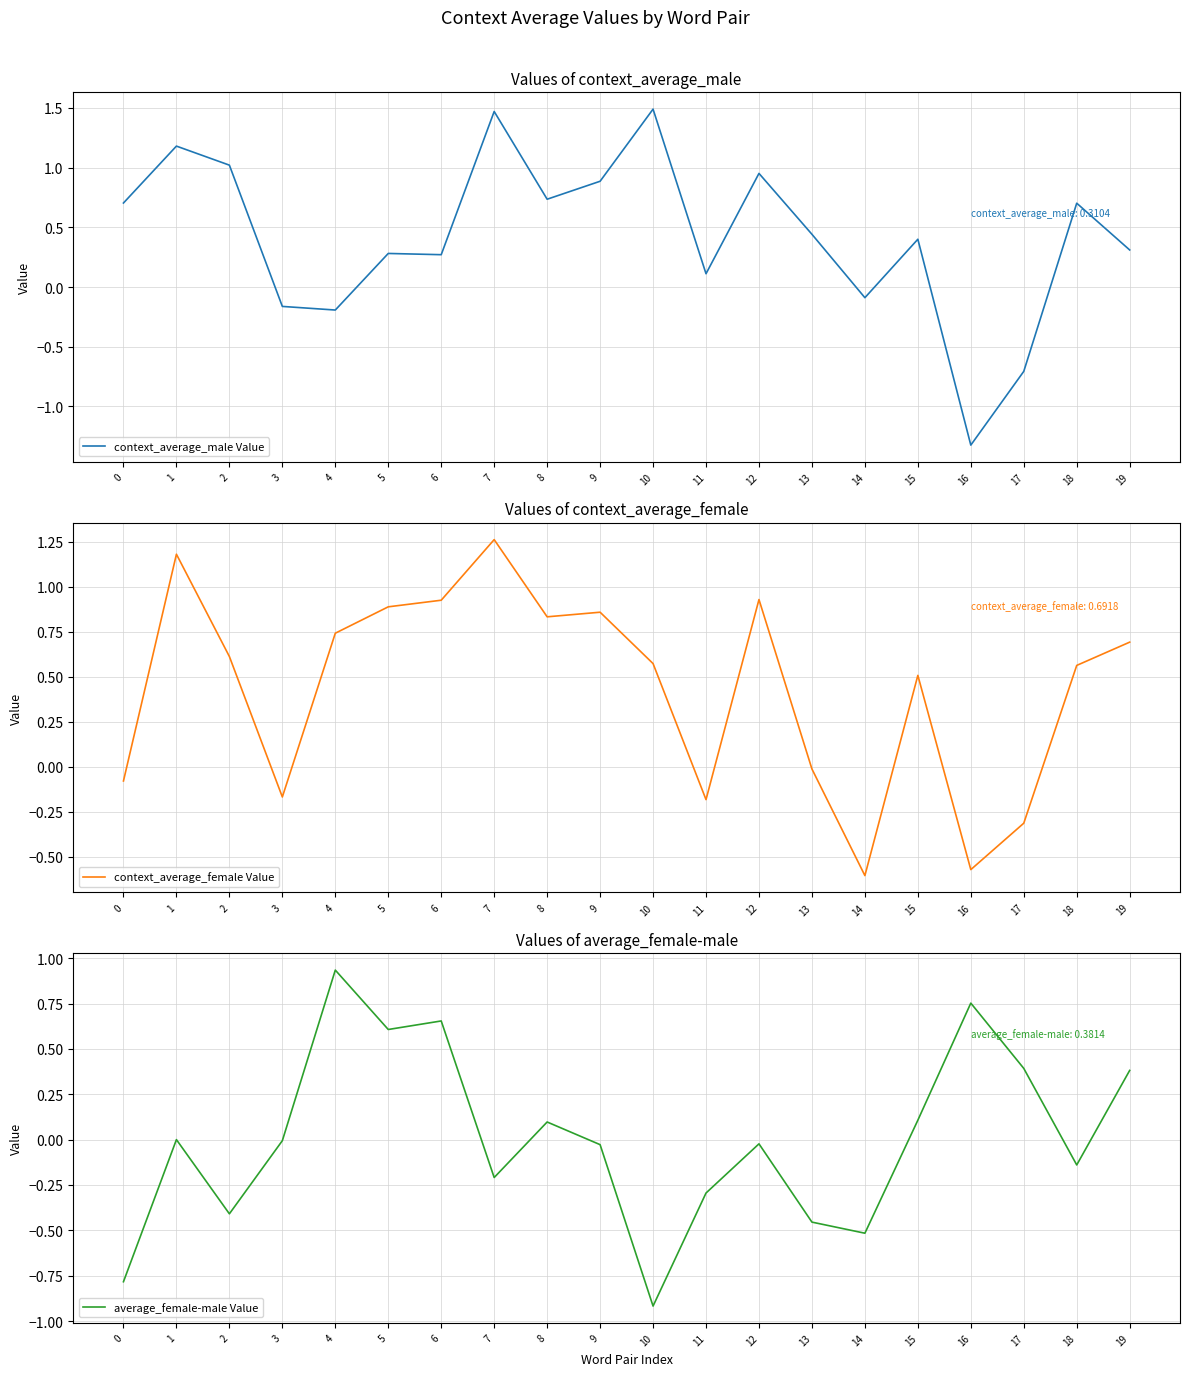

Reading left to right, transcribe all the data shown in this chart.

context_average_male Value: 0.7	1.2	1.0	-0.2	-0.2	0.3	0.3	1.5	0.7	0.9	1.5	0.1	1.0	0.4	-0.1	0.4	-1.3	-0.7	0.7	0.3
context_average_female Value: -0.1	1.2	0.6	-0.2	0.7	0.9	0.9	1.3	0.8	0.9	0.6	-0.2	0.9	-0.0	-0.6	0.5	-0.6	-0.3	0.6	0.7
average_female-male Value: -0.8	0.0	-0.4	-0.0	0.9	0.6	0.7	-0.2	0.1	-0.0	-0.9	-0.3	-0.0	-0.5	-0.5	0.1	0.8	0.4	-0.1	0.4